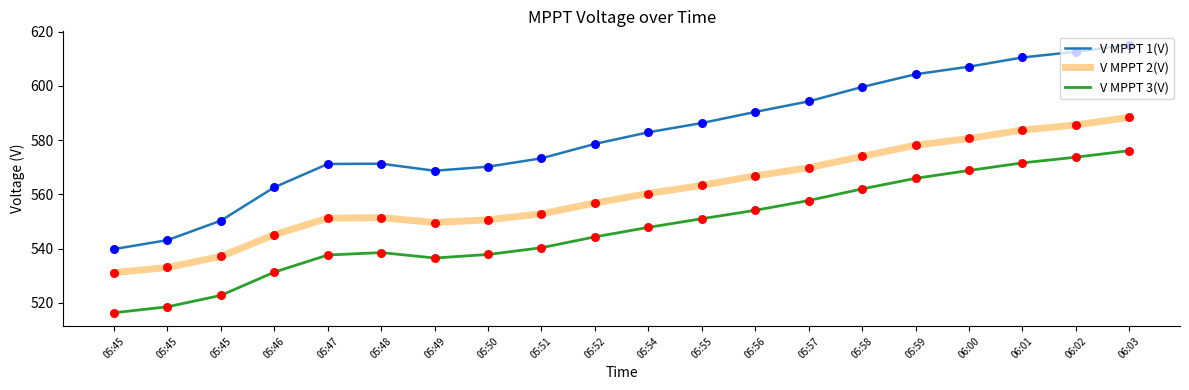

What is the total value across all series at 05:55?

1700.6